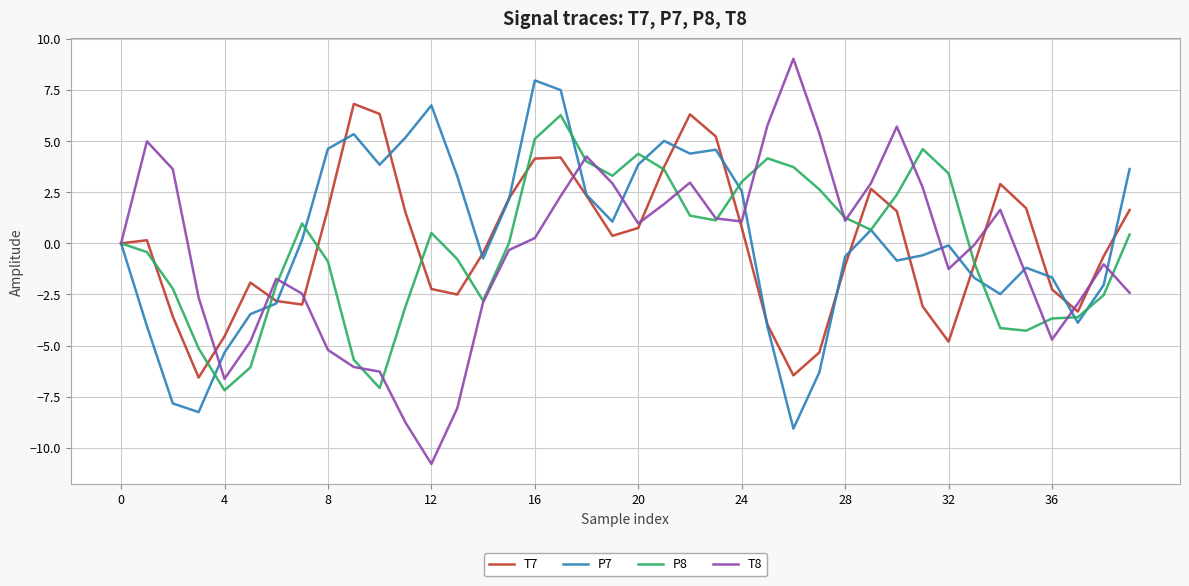

What is the highest value of the P7 series?

8.0